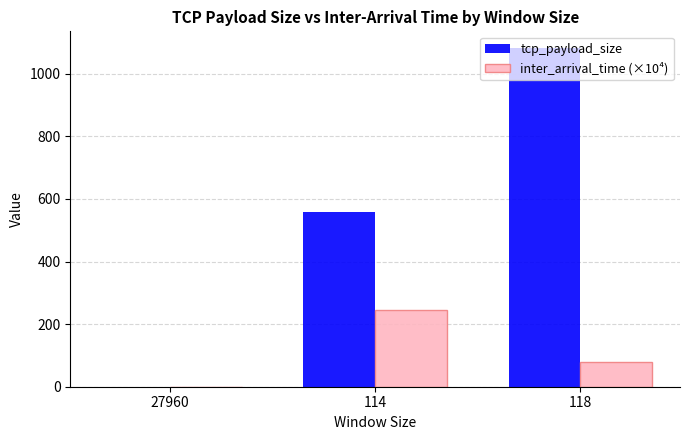

At which label is inter_arrival_time (×10⁴) closest to 122?

118